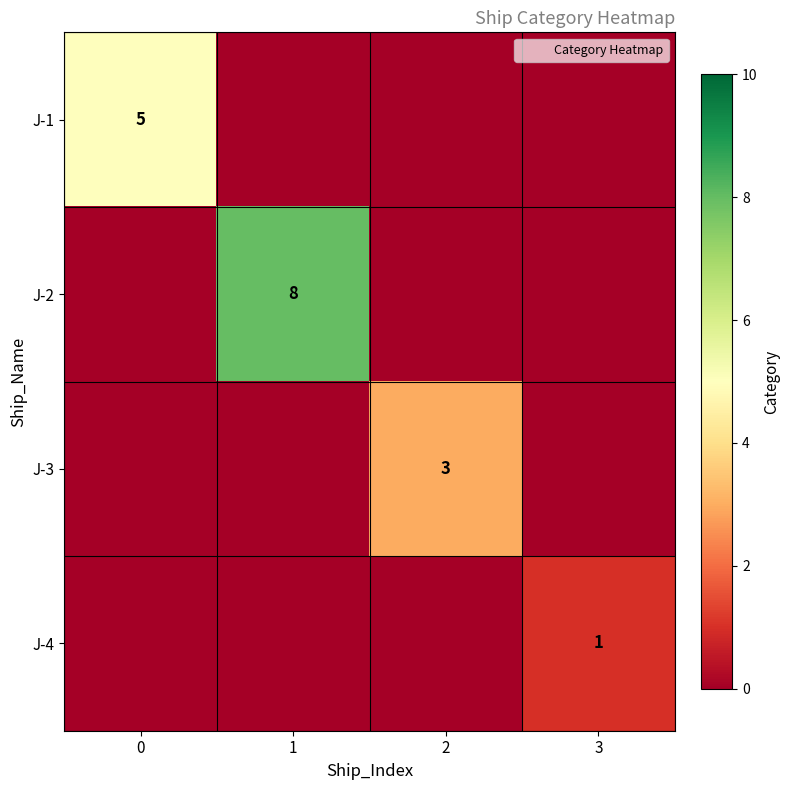

Which series changed the most between 1 and 3?

J-2